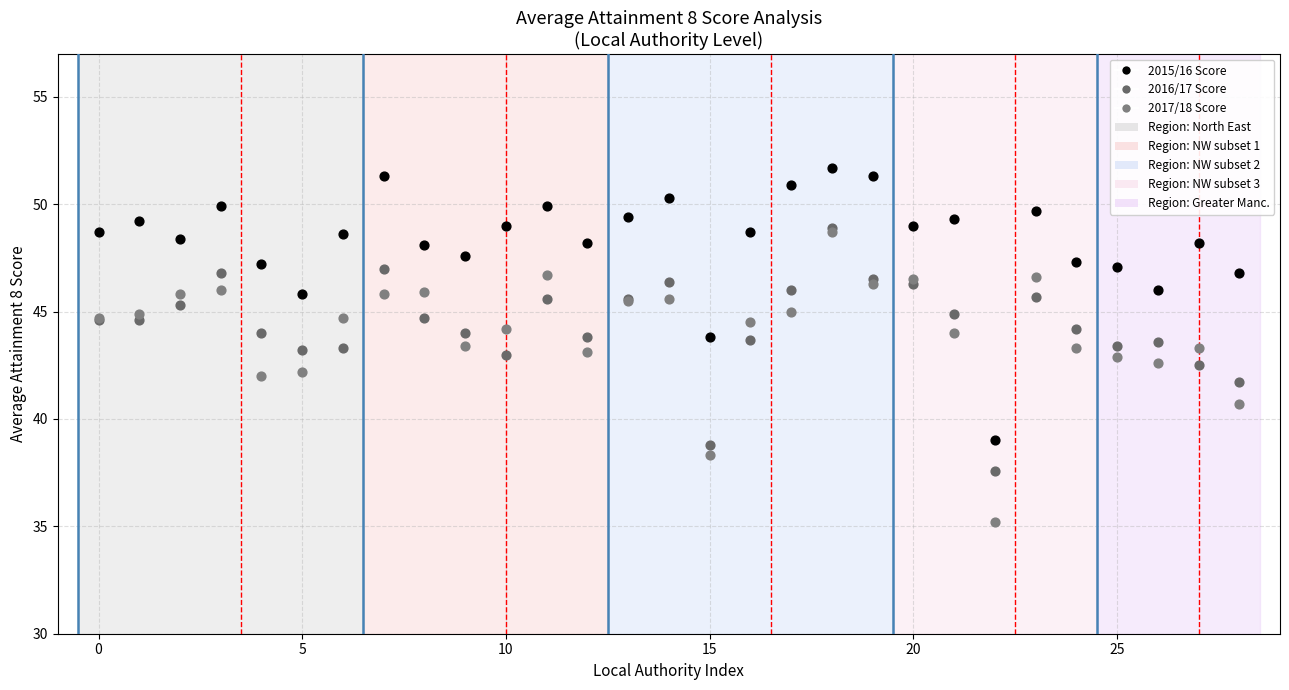

Which series reaches the maximum Y coordinate?

2015/16 Score